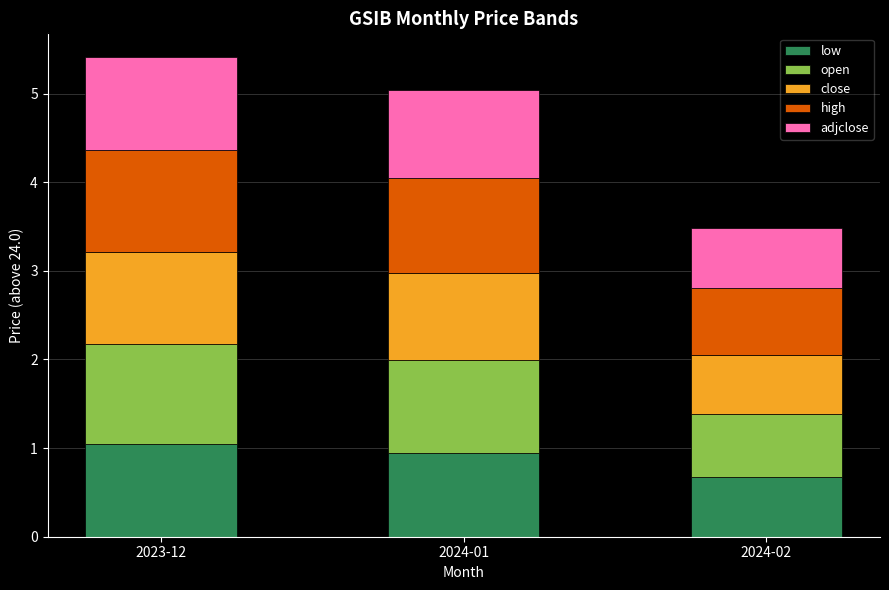

At which category is the sum across all series the highest?

2023-12